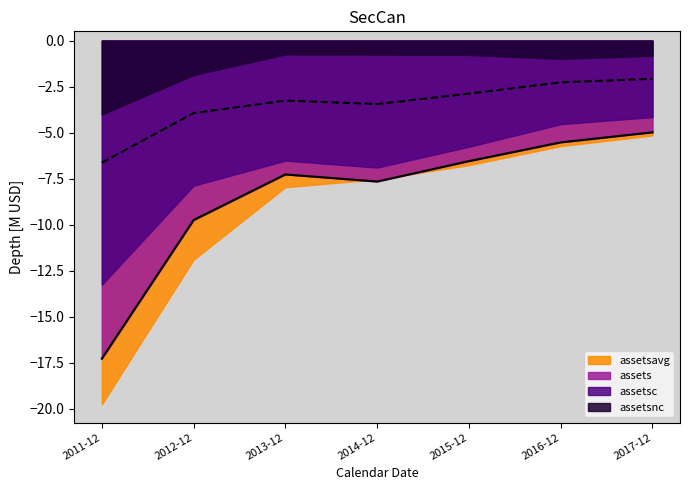

At how many categories does at least one series exceed -15?

7